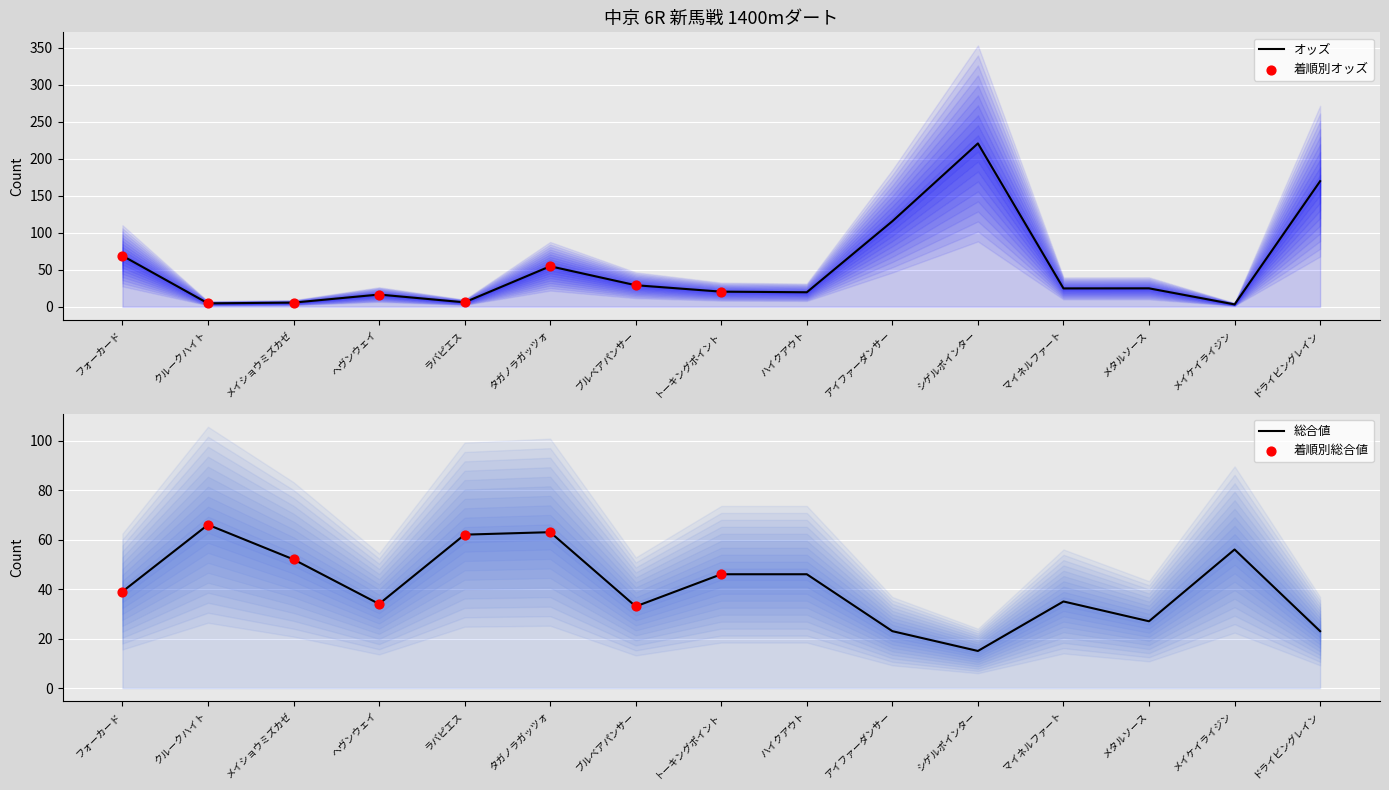

At which category is the sum across all series the highest?

シゲルポインター